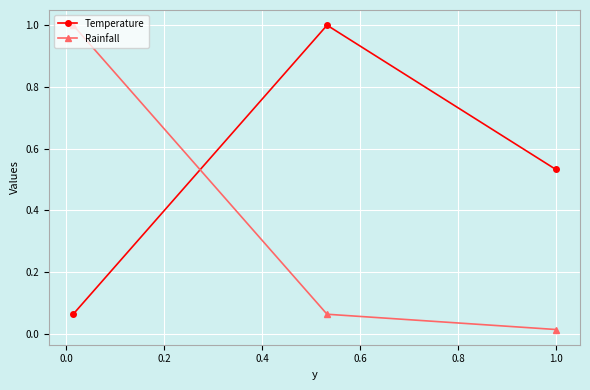

Which series has the largest total across all categories?

Temperature